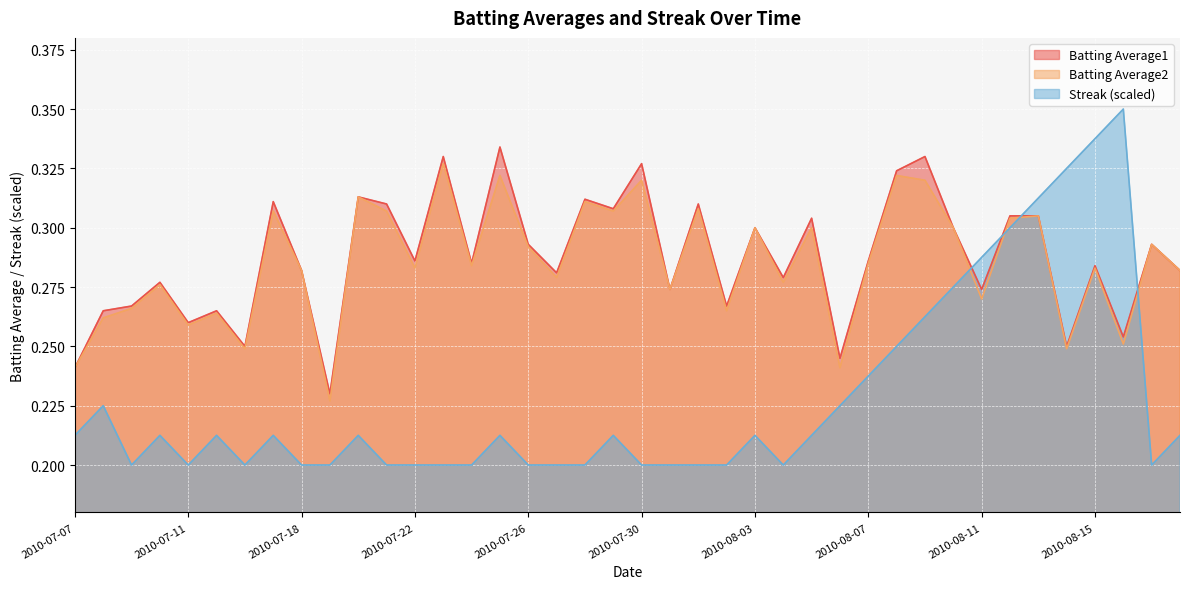

The Batting Average1 series shows 0.5 at 2010-08-17. True or false?

False